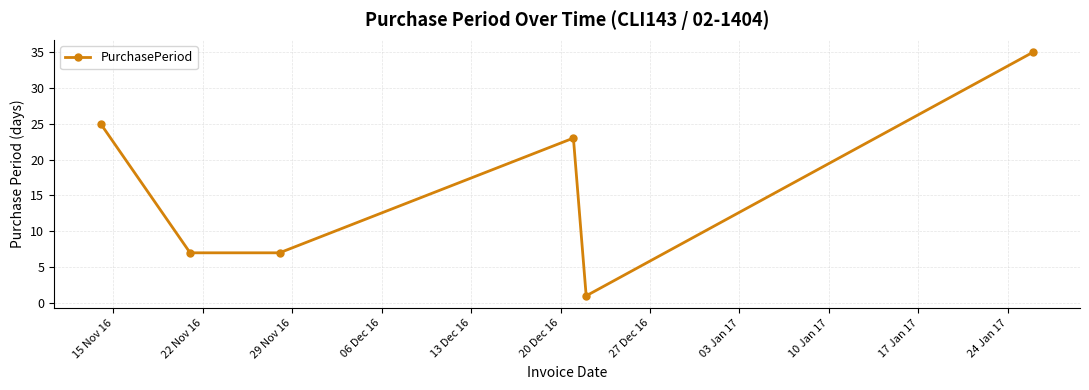

What is the difference between the second highest and second lowest values?

18